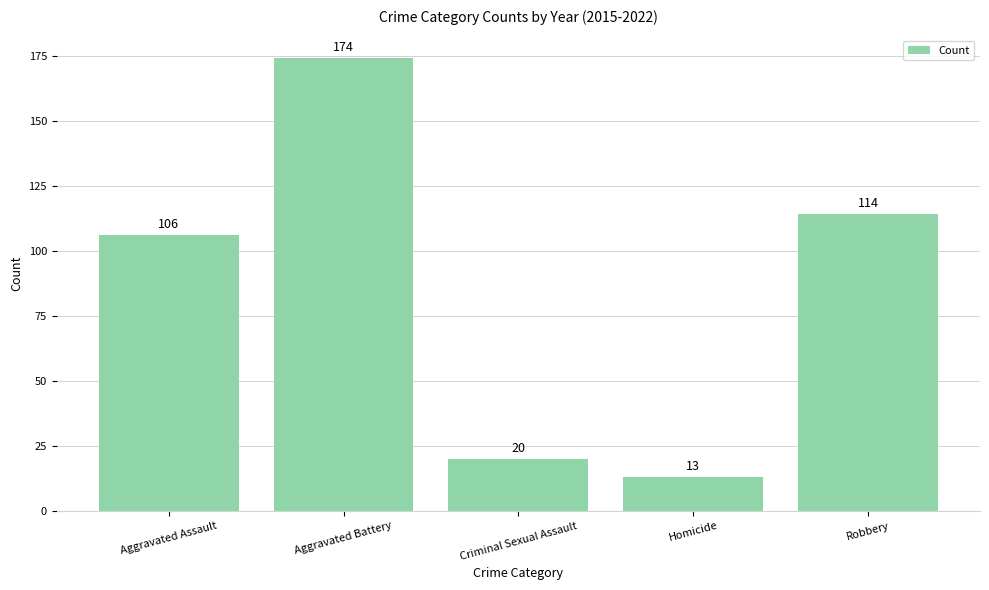

Reading right to left, extract all data points from this chart.

Robbery=114	Homicide=13	Criminal Sexual Assault=20	Aggravated Battery=174	Aggravated Assault=106